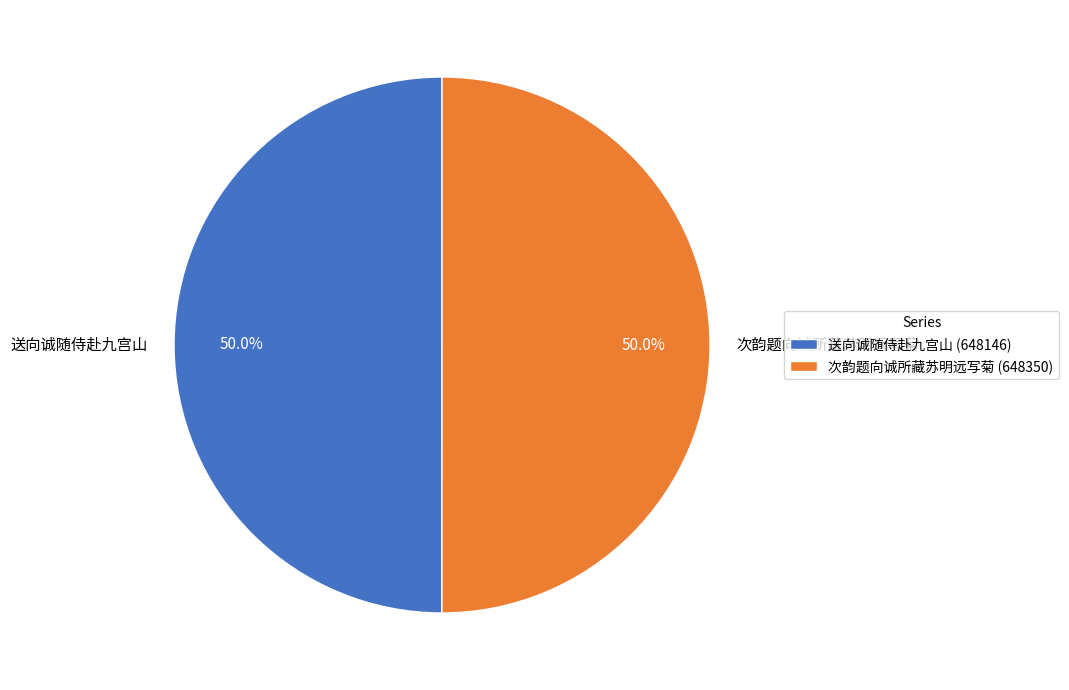

Is the sum of 送向诚随侍赴九宫山 and 次韵题向诚所藏苏明远写菊 greater than half?

Yes